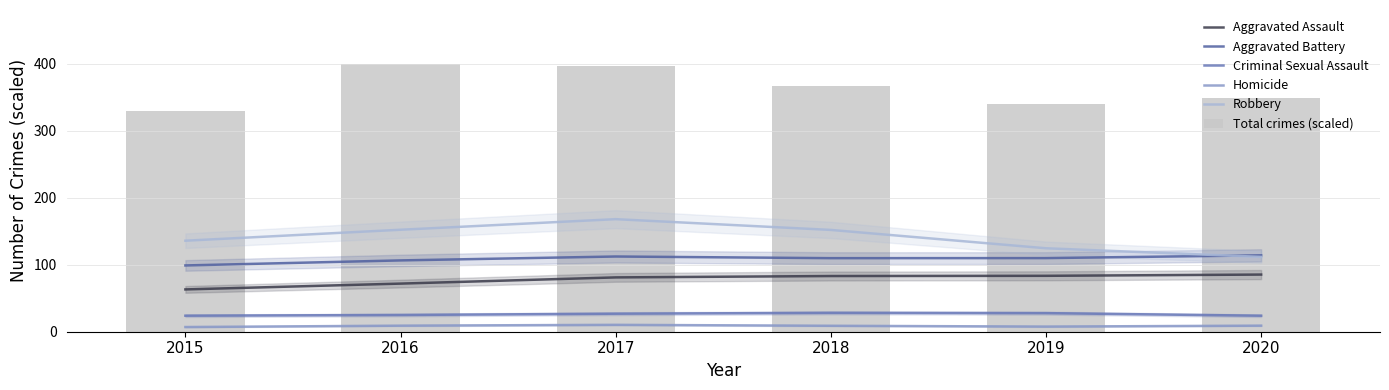

What is the smallest value displayed?

7.0